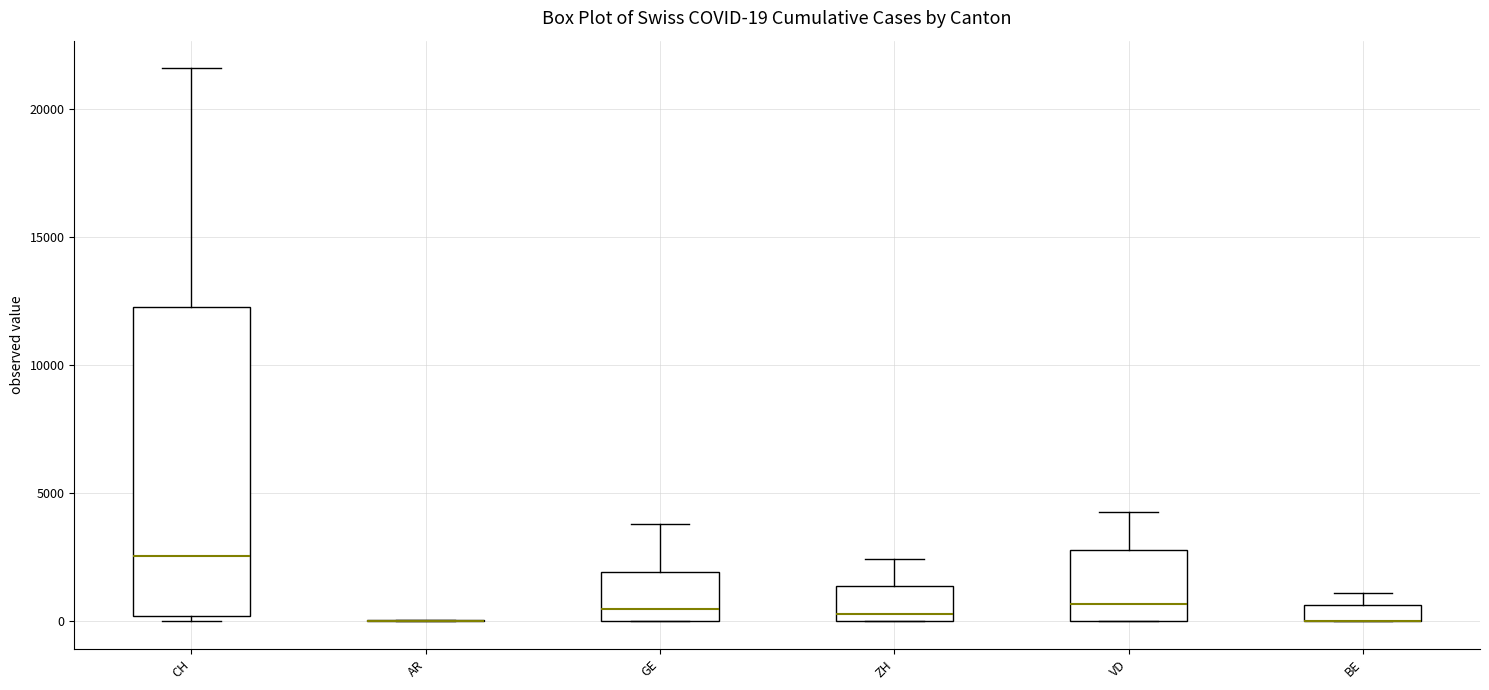

Comparing the boxes themselves (not the whiskers), which one is the tallest?

CH